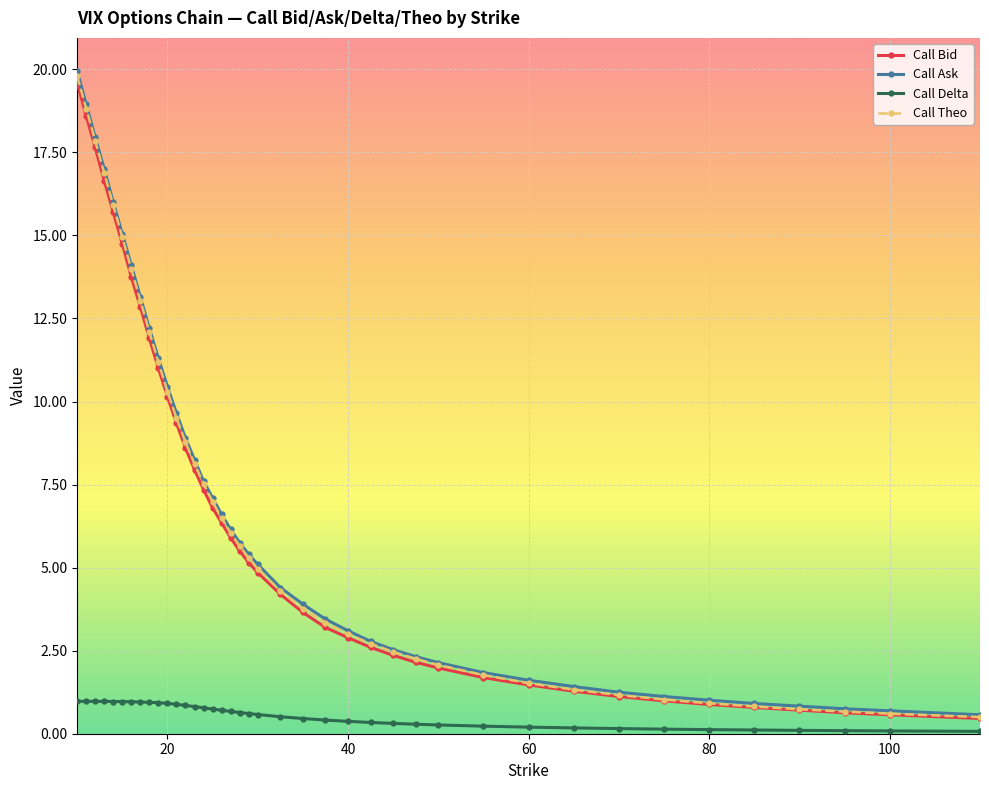

What is the average value of the Call Delta series?

0.6